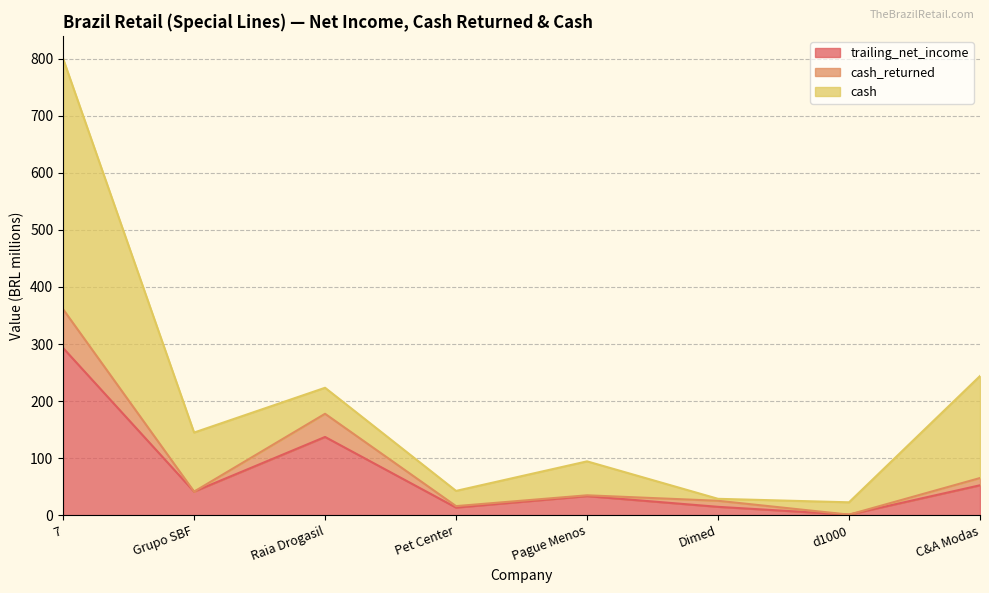

True or false: cash_returned and trailing_net_income intersect in this chart.

False